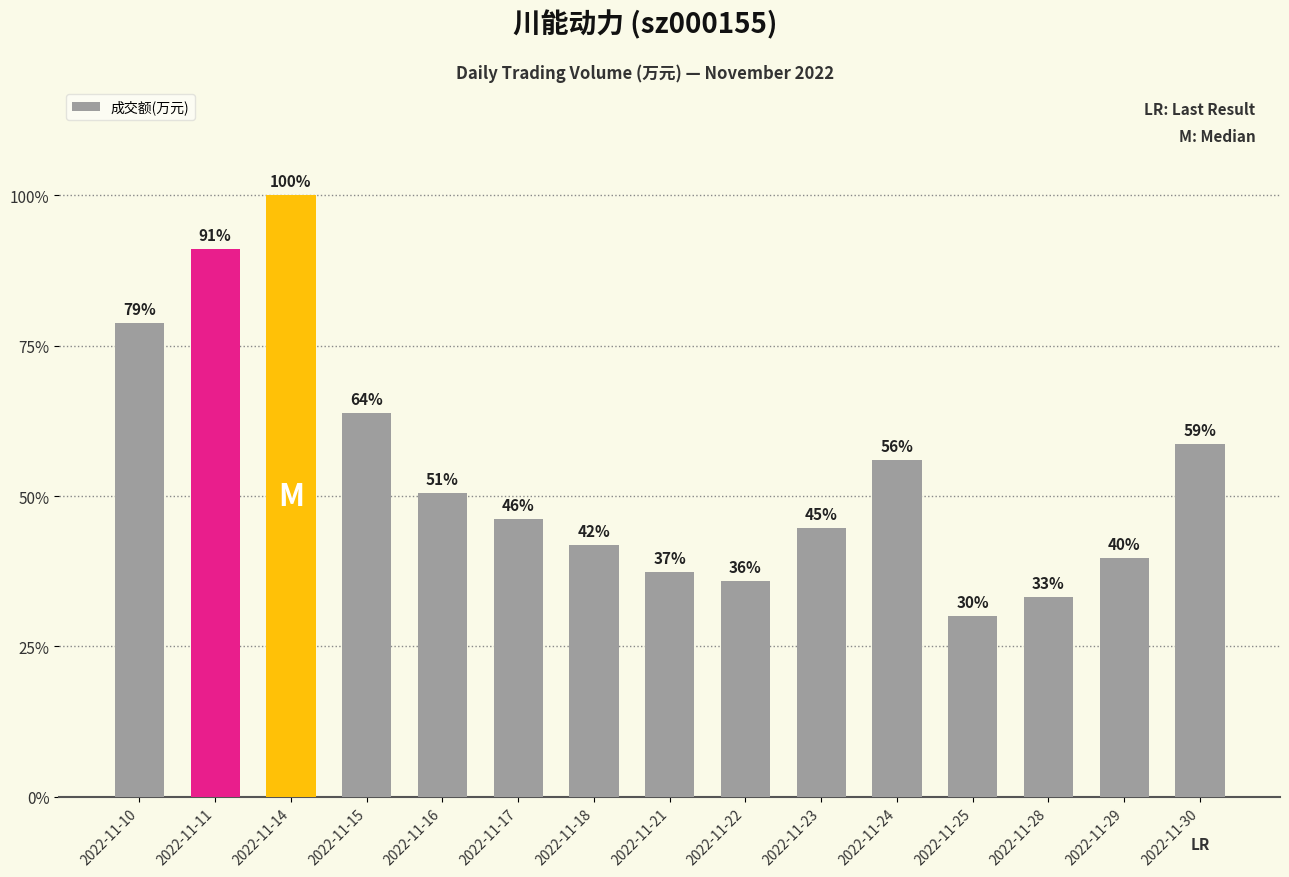

Which category has the lowest value across all series?

2022-11-25